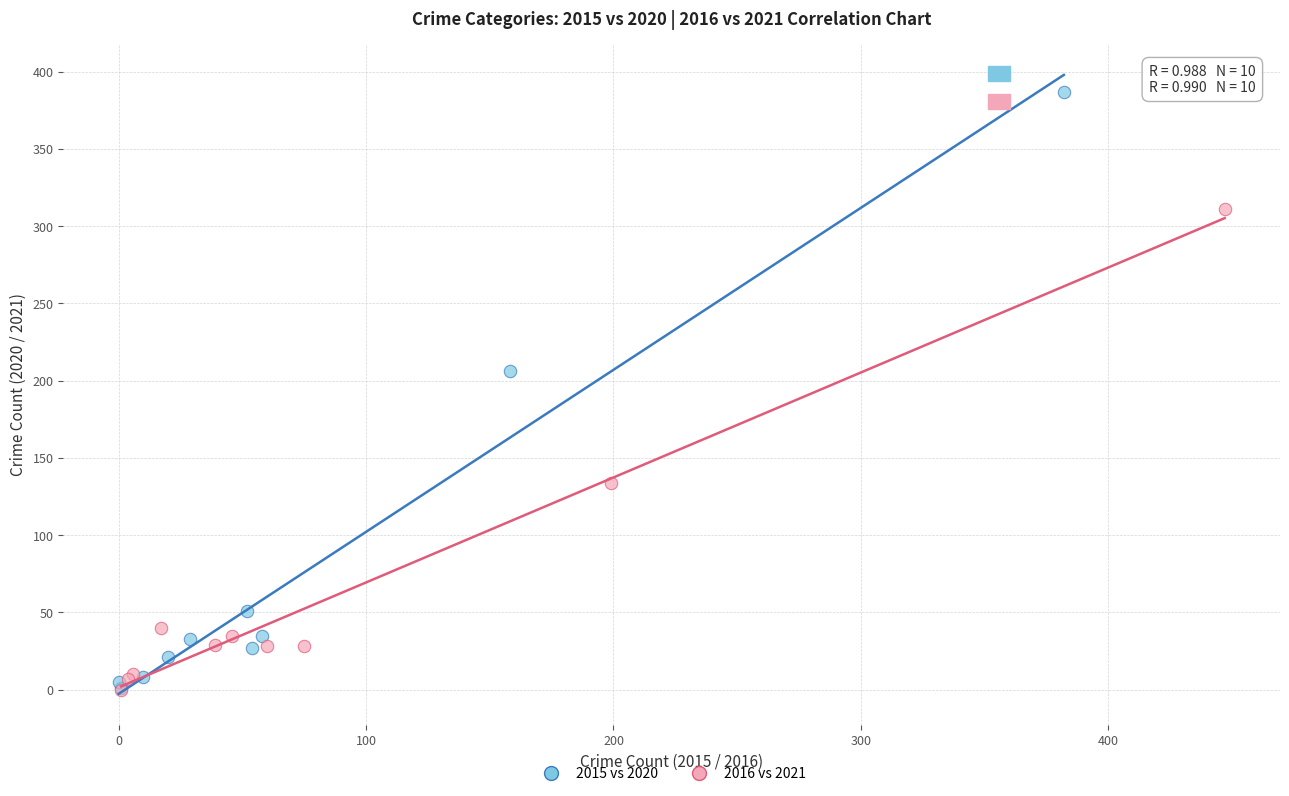

Which series has the widest spread of Y values?

2015 vs 2020